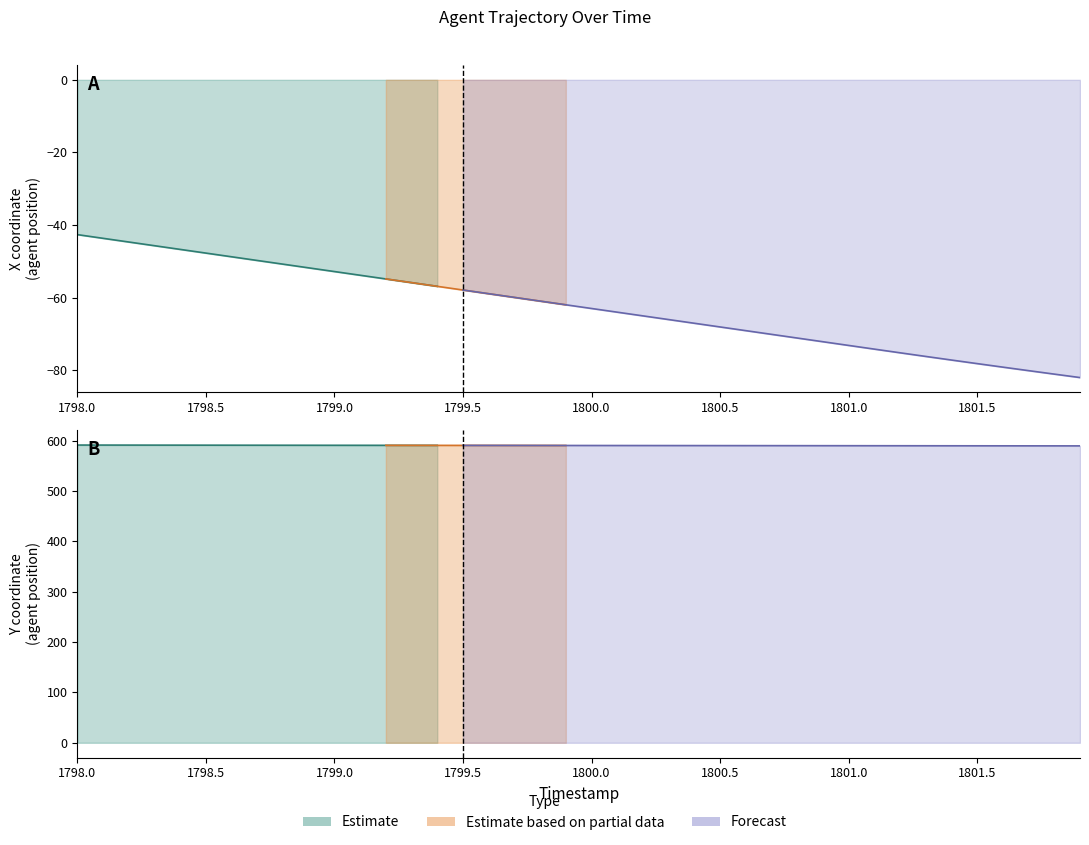

How many data points does each series have?

40